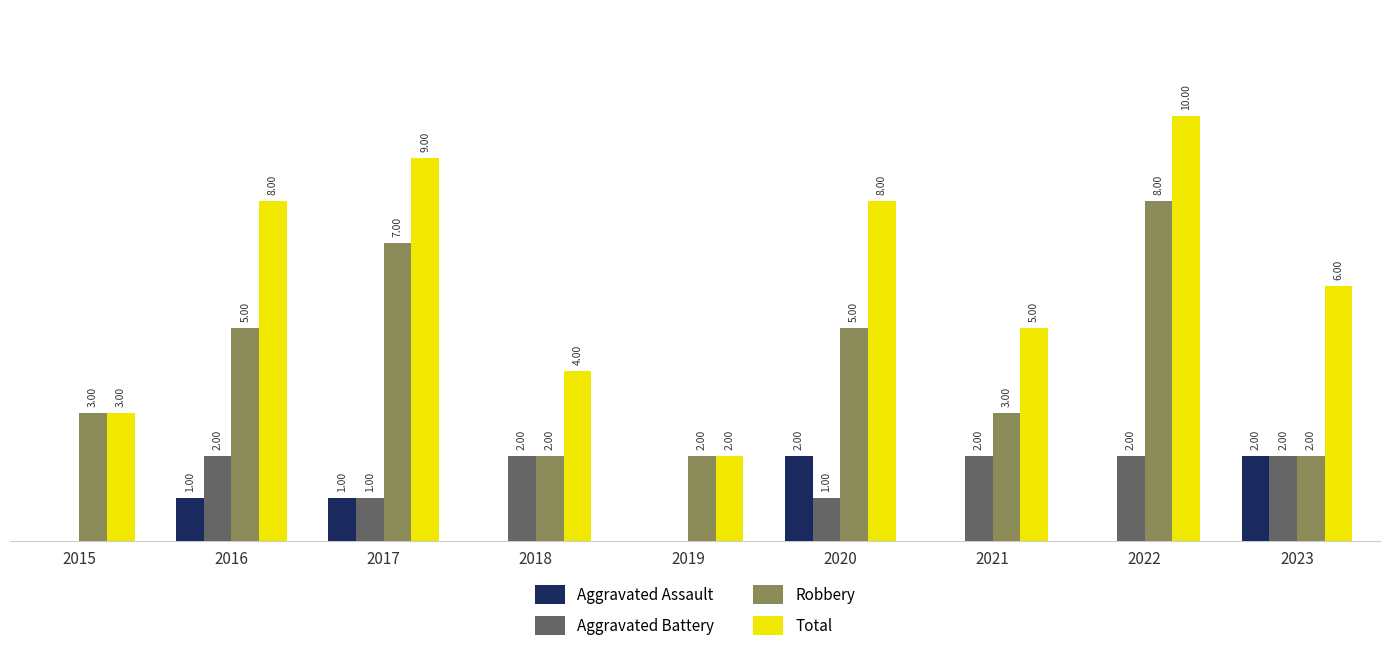

Between 2016 and 2023, which series saw the biggest shift?

Robbery